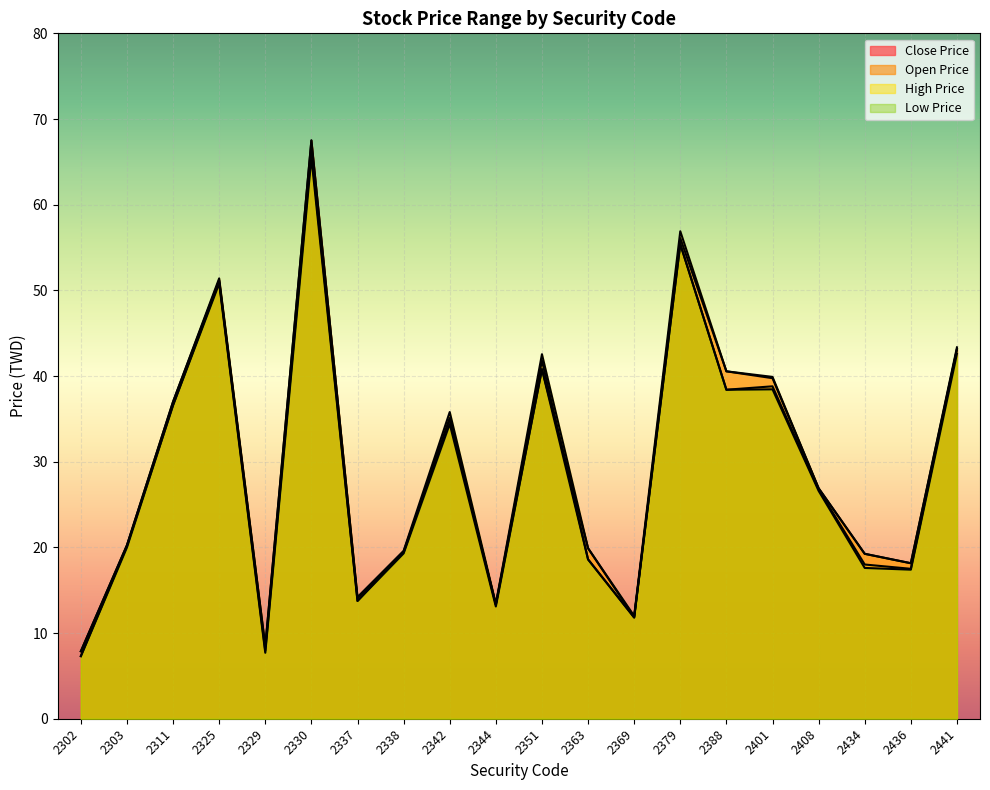

List the series in order of their peak value, highest first.

Close Price, High Price, Open Price, Low Price